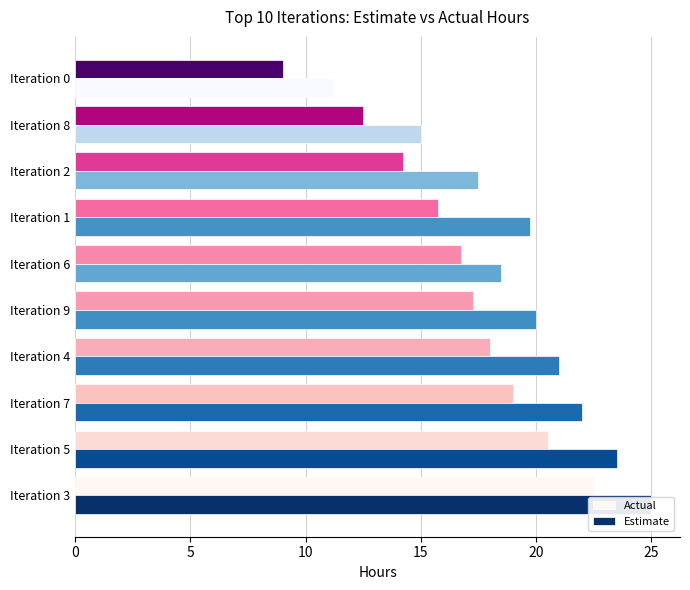

List the series in order of their overall mean, highest first.

Estimate, Actual